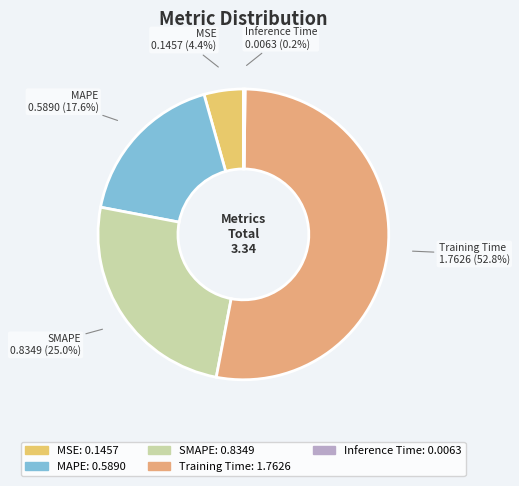

Between MAPE and Training Time, which is larger?

Training Time